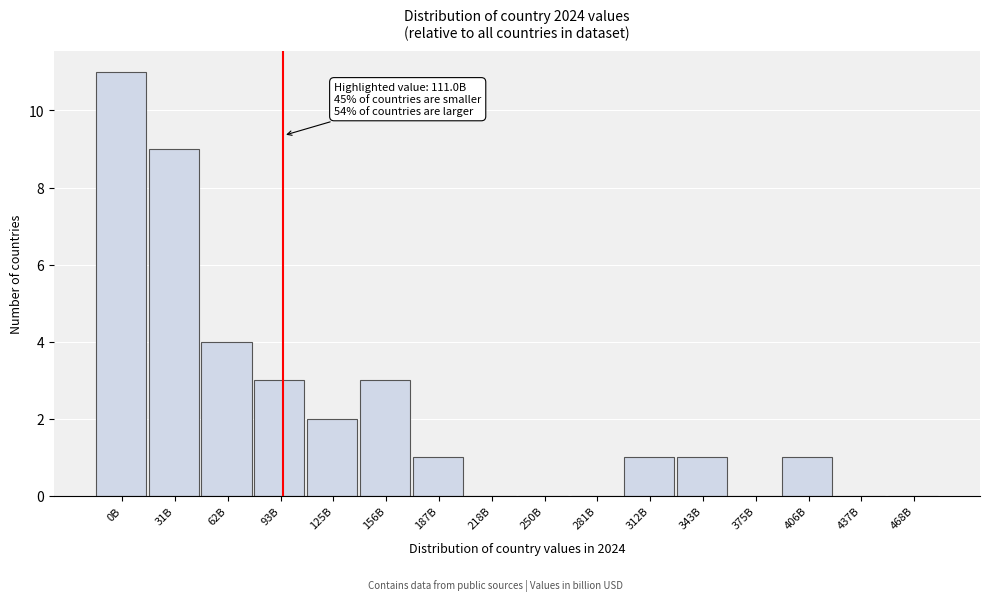

Reading right to left, what are all the values shown in this chart?

468B=0	437B=0	406B=1	375B=0	343B=1	312B=1	281B=0	250B=0	218B=0	187B=1	156B=3	125B=2	93B=3	62B=4	31B=9	0B=11